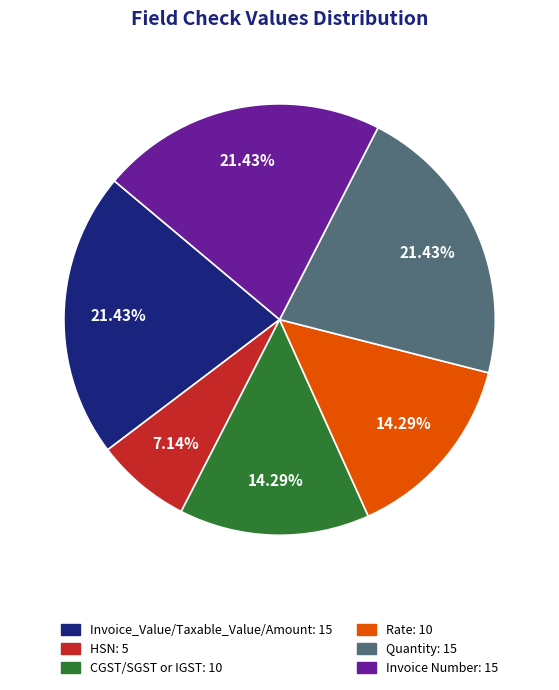

To the nearest percent, what is the difference between the Quantity and Rate slice percentages?

7%